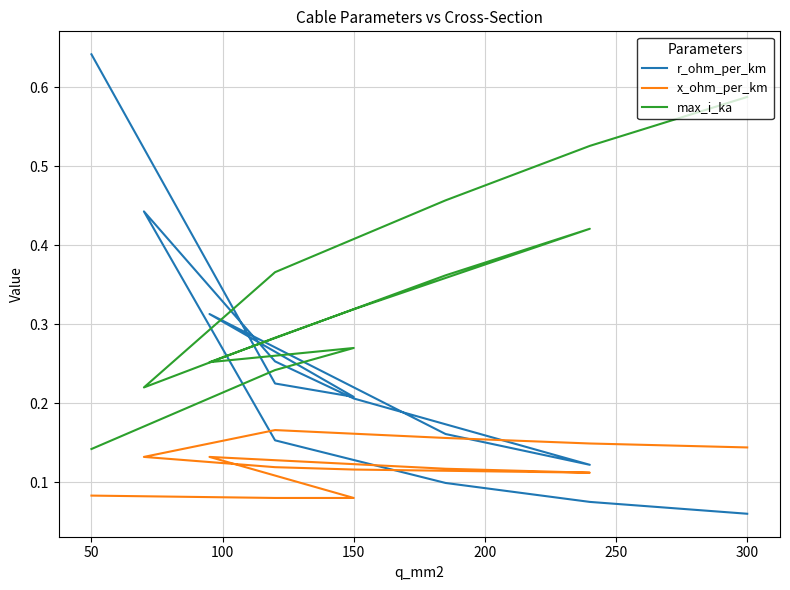

Which series has the largest total across all categories?

max_i_ka